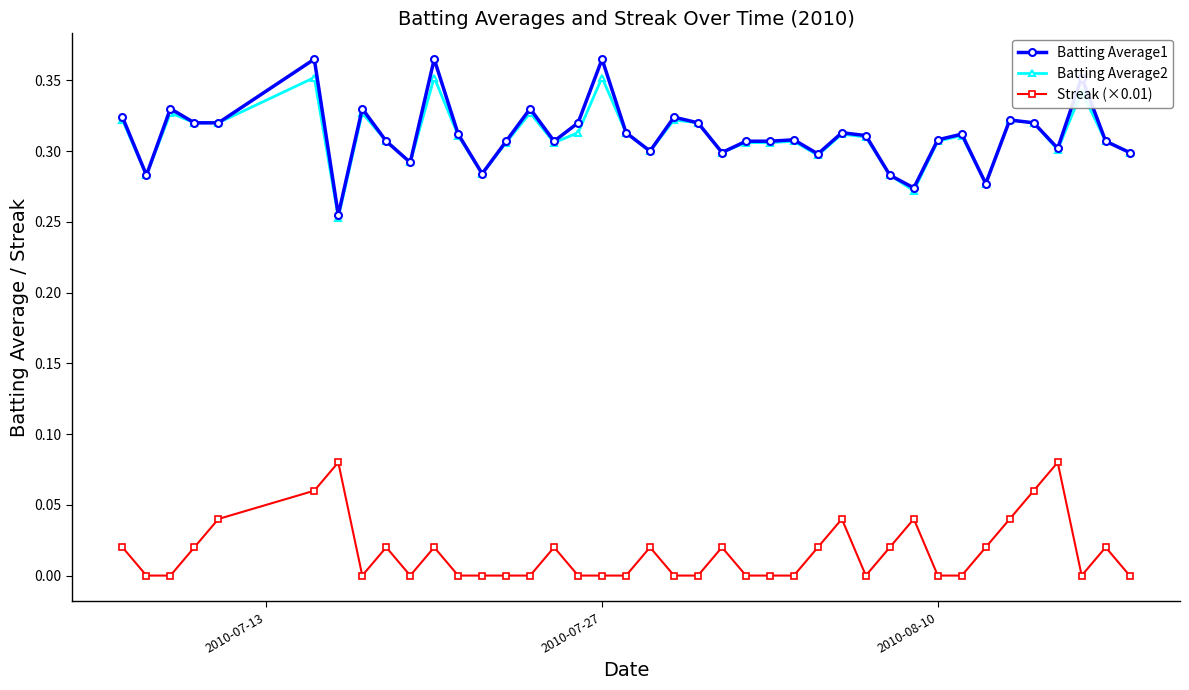

True or false: Batting Average2 has more than 0 interior local peaks.

True